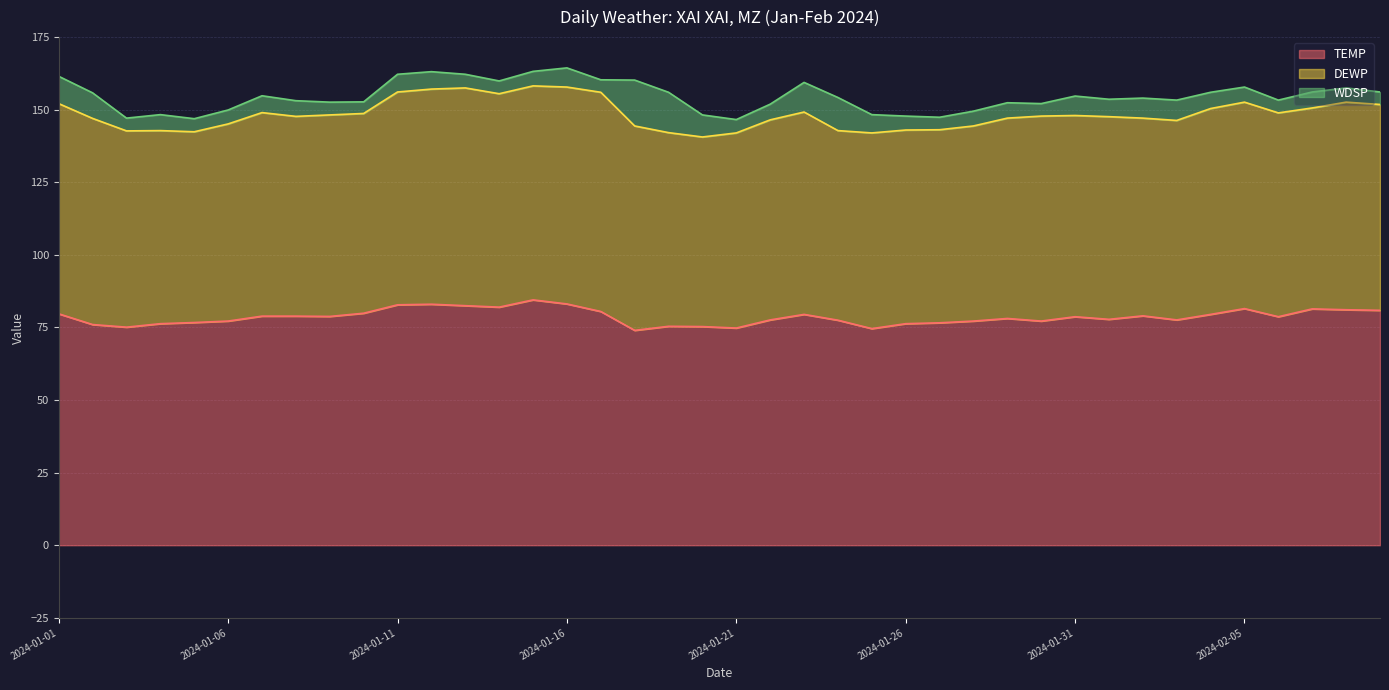

True or false: TEMP has more than 0 interior local peaks.

True